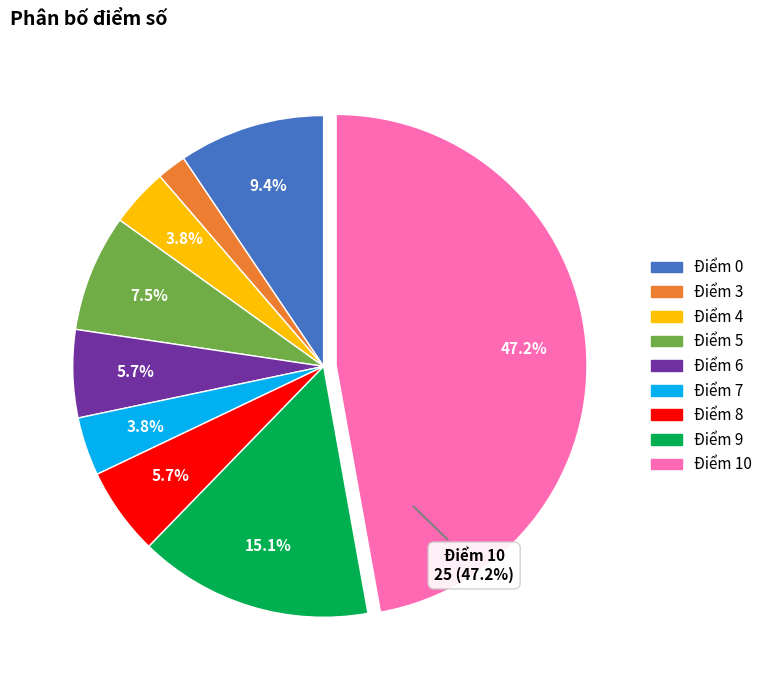

What percentage is NOT represented by Điểm 0?

90.6%